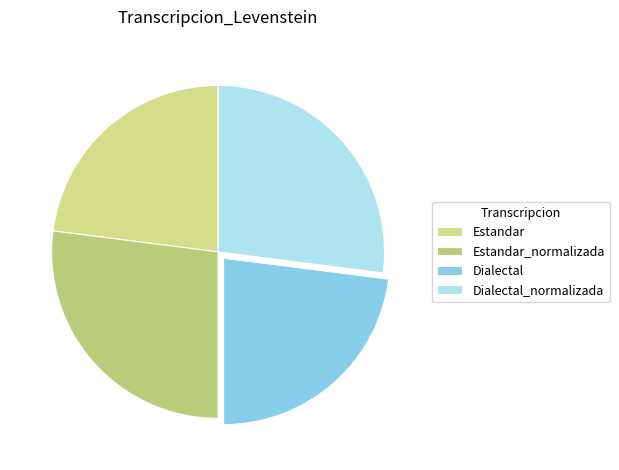

How many slices are in this pie chart?

4